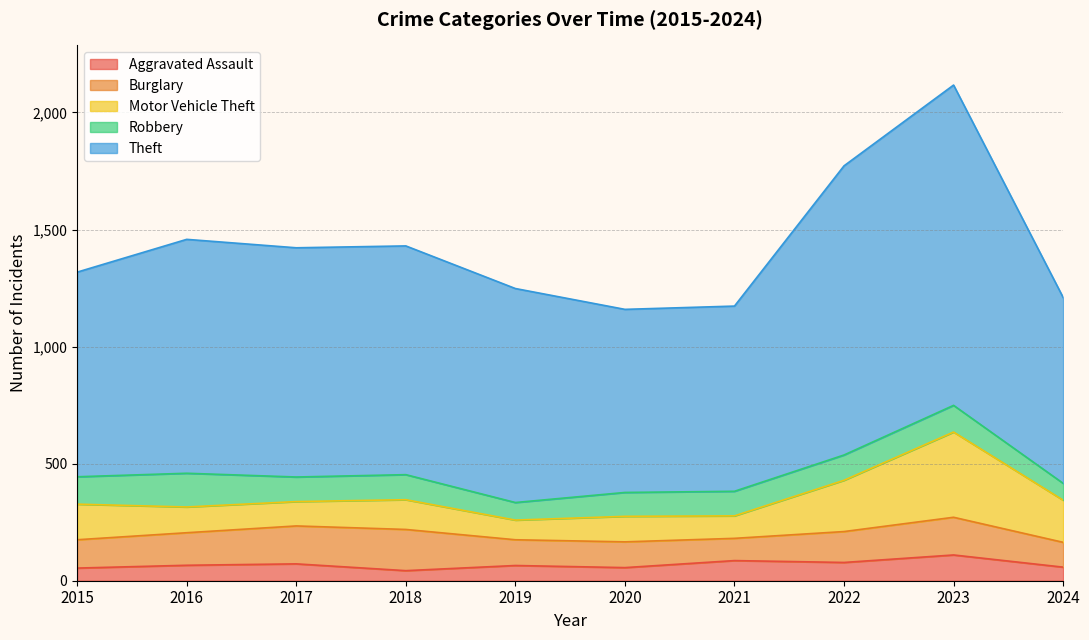

Where is the first local minimum for Burglary?

2021